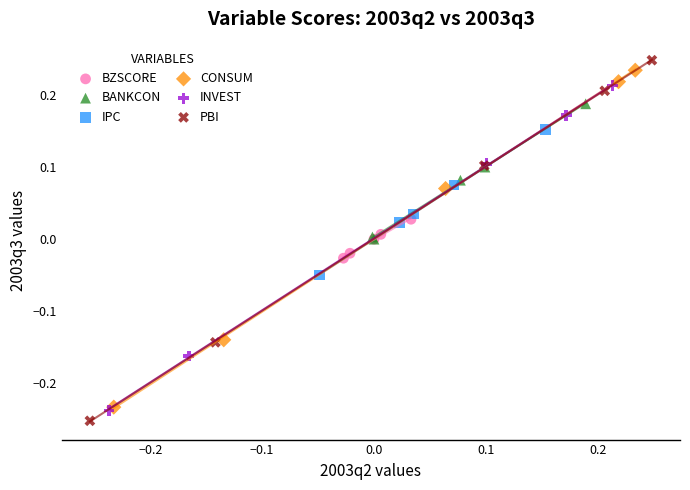

Which series has the widest spread of Y values?

PBI